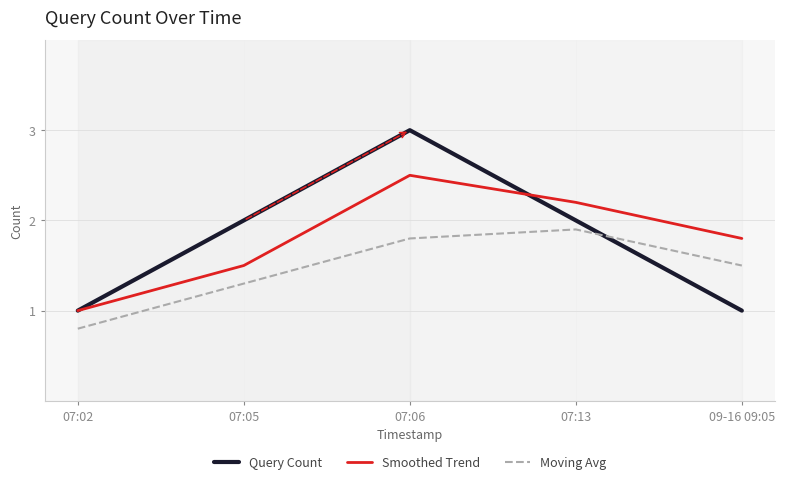

The Moving Avg series shows 2.9 at 07:13. True or false?

False